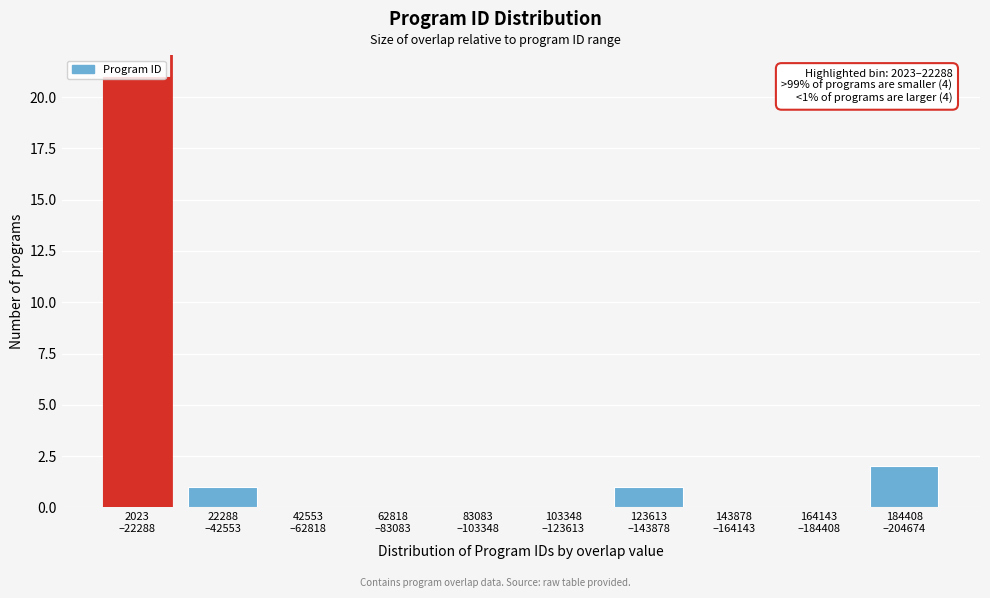

What is the sum of all values?

25